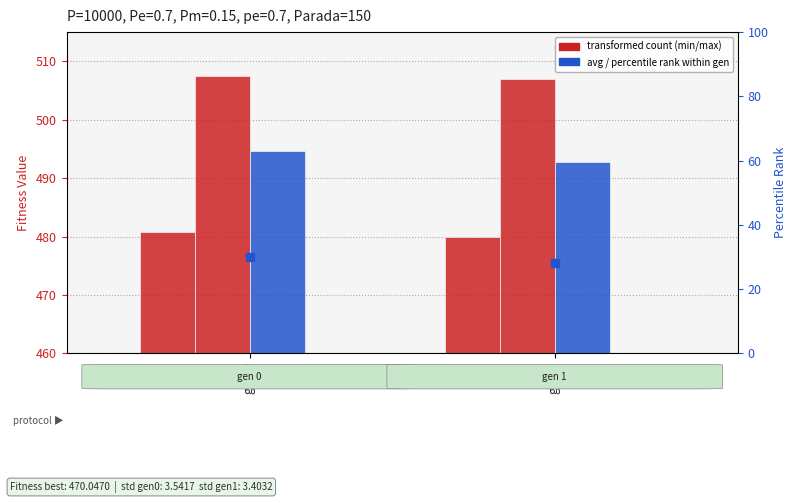

Which series has the largest Y range (max minus min)?

percentile rank within gen